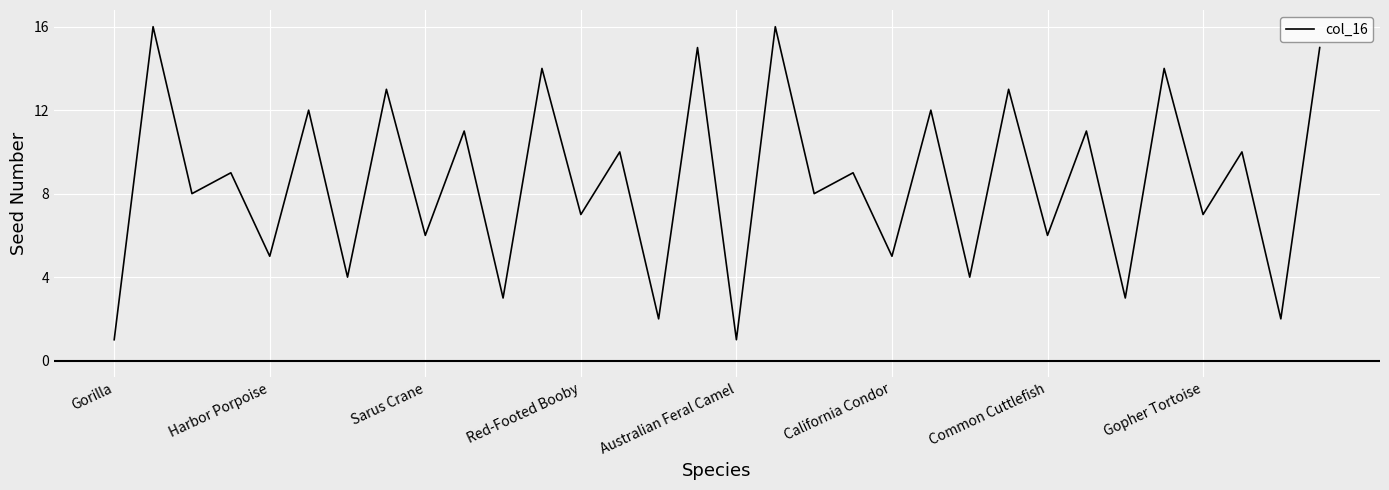

What is the maximum value shown in the chart?

16